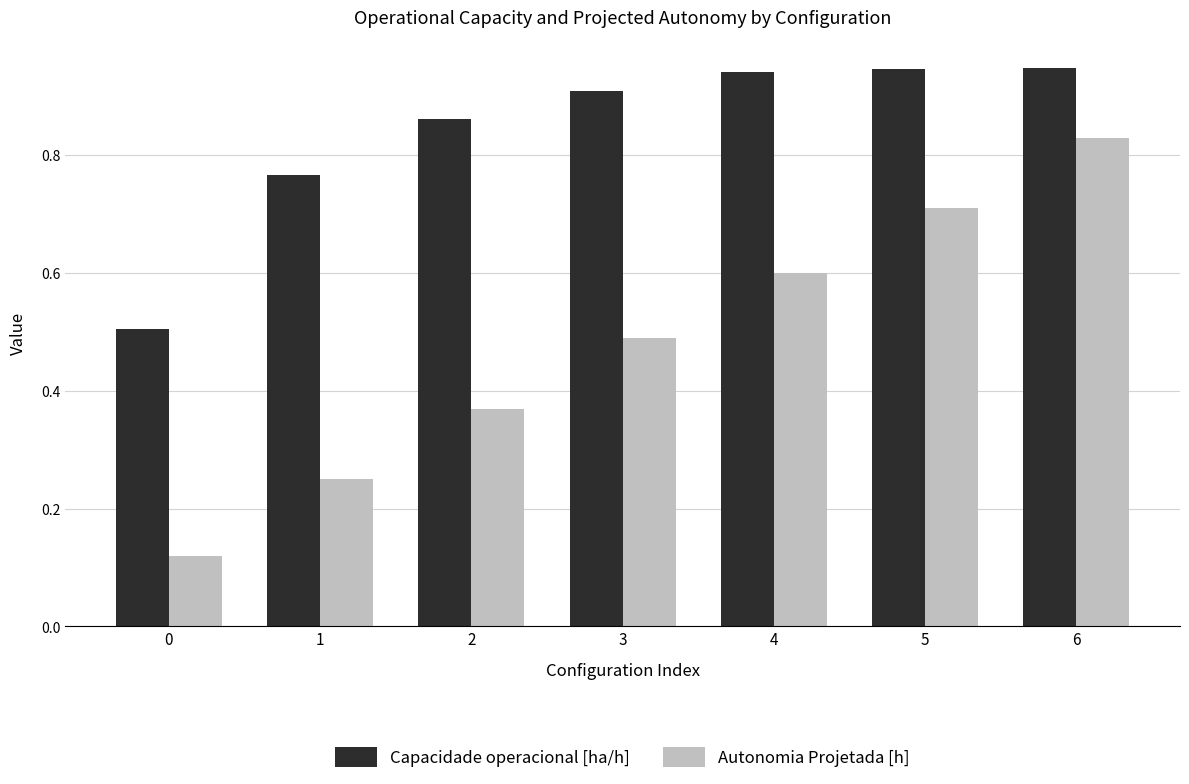

Which category has the highest value in the Autonomia Projetada [h] series?

6